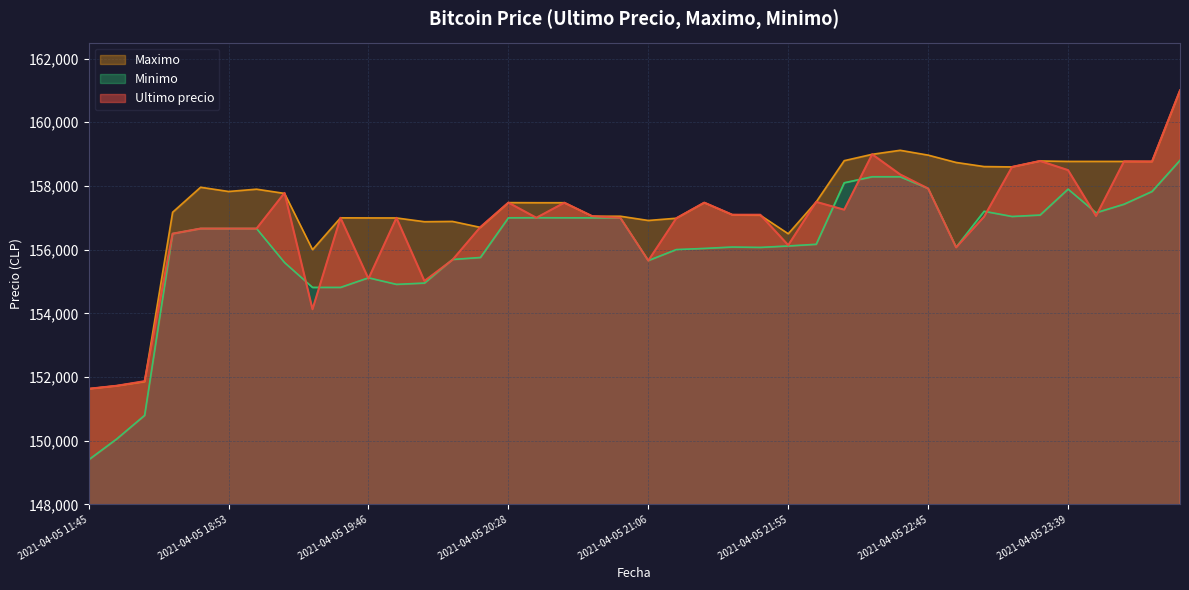

What is the difference between the maximum and minimum values in the Minimo series?

9401